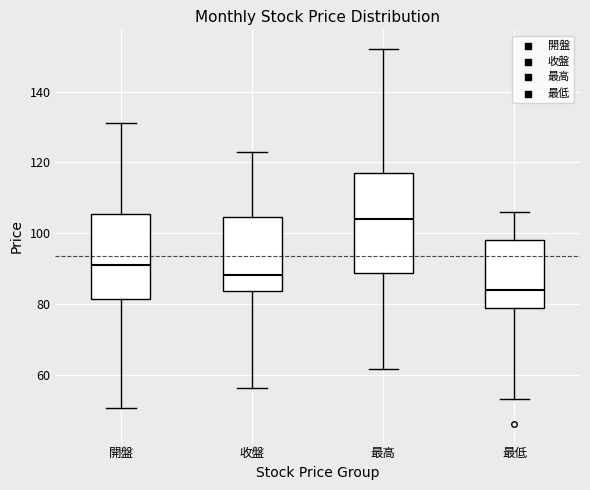

Reading left to right, transcribe this box plot: for each box, give where its median line is, the range the box spans, and where its two whiskers end, as read against the y-axis. The values are not printed on the chart, so give them approximately, as read against the axis.

開盤: median 92, box 82 to 106, whiskers 50 to 132
收盤: median 88, box 84 to 104, whiskers 56 to 124
最高: median 104, box 88 to 118, whiskers 62 to 152
最低: median 84, box 78 to 98, whiskers 54 to 106